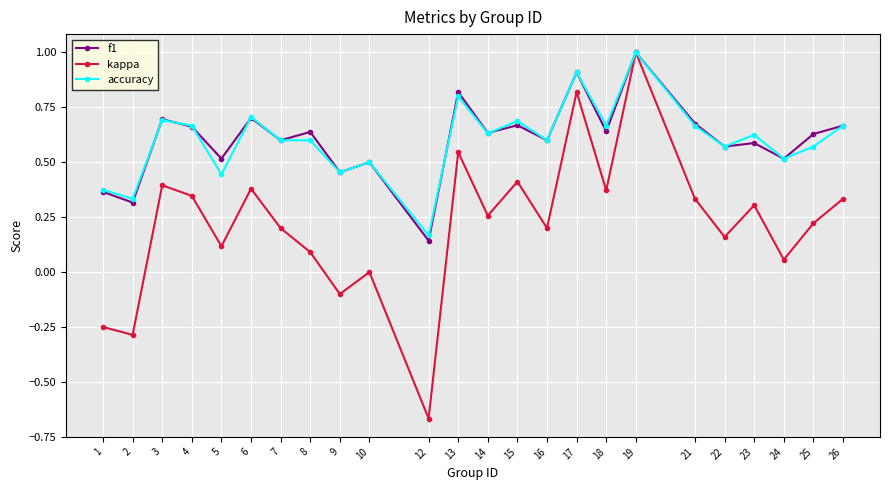

True or false: accuracy and f1 intersect in this chart.

True